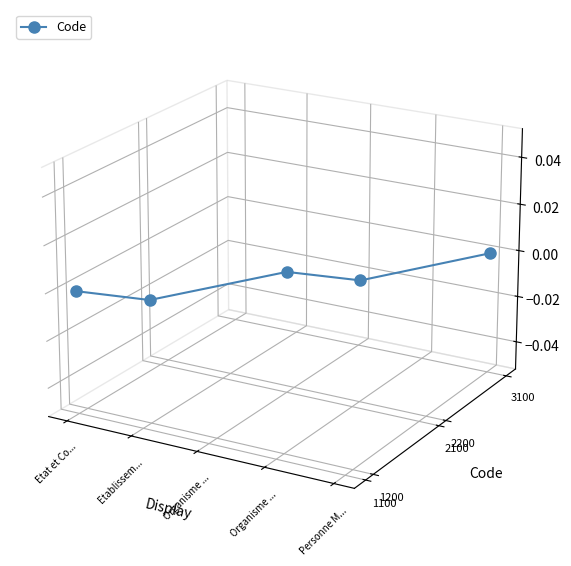

Which has a higher value, Organisme ... or Organisme ...?

Organisme ...